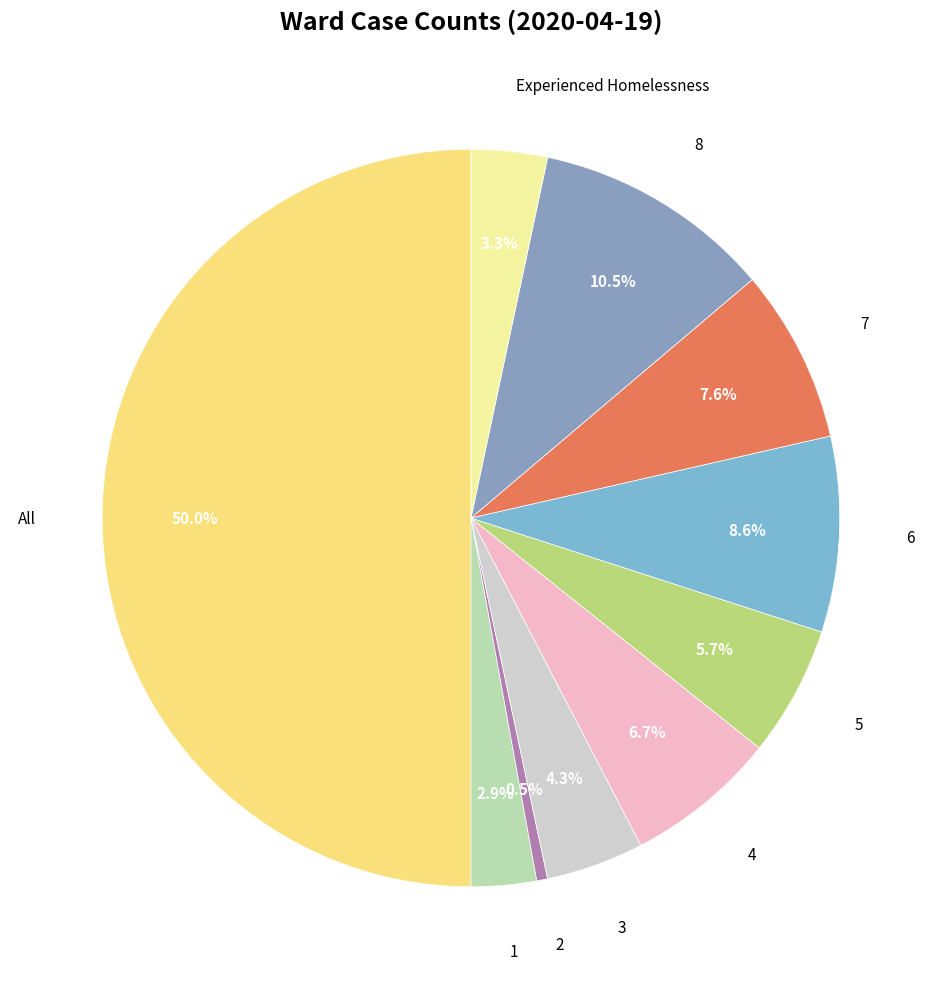

Count the number of slices in the pie.

10